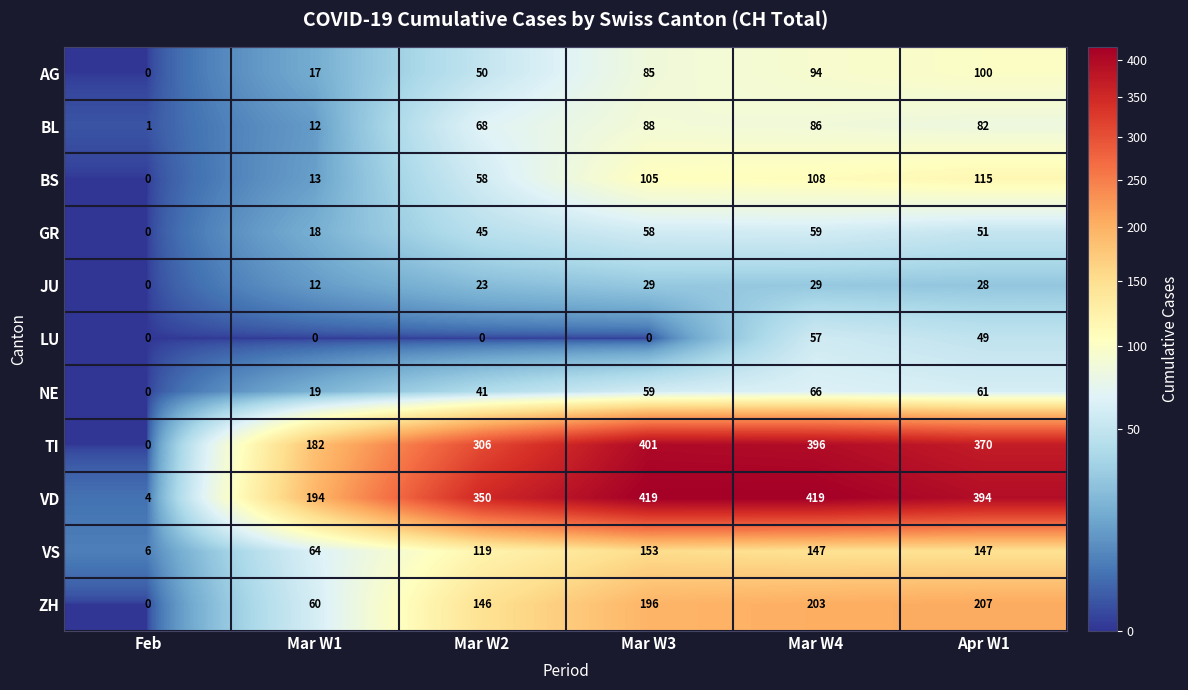

The AG series shows 94 at Mar W4. True or false?

True